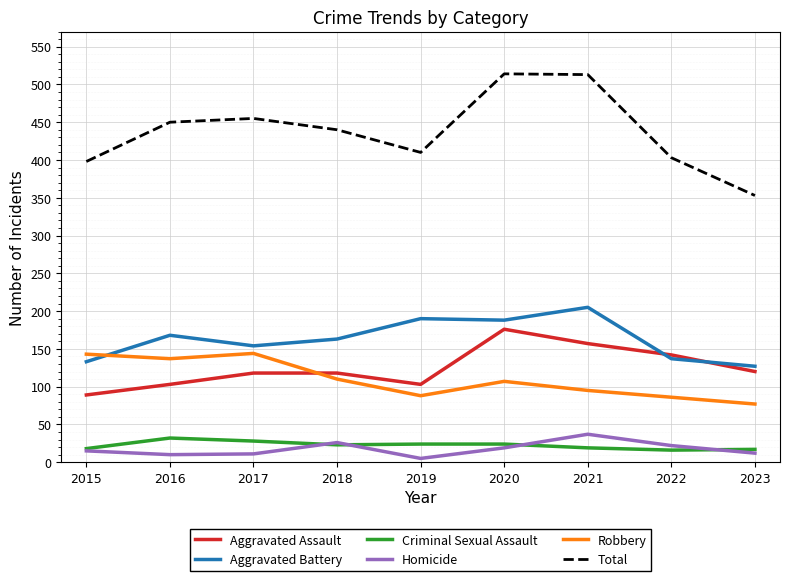

How many values in the Homicide series are below 15?

4